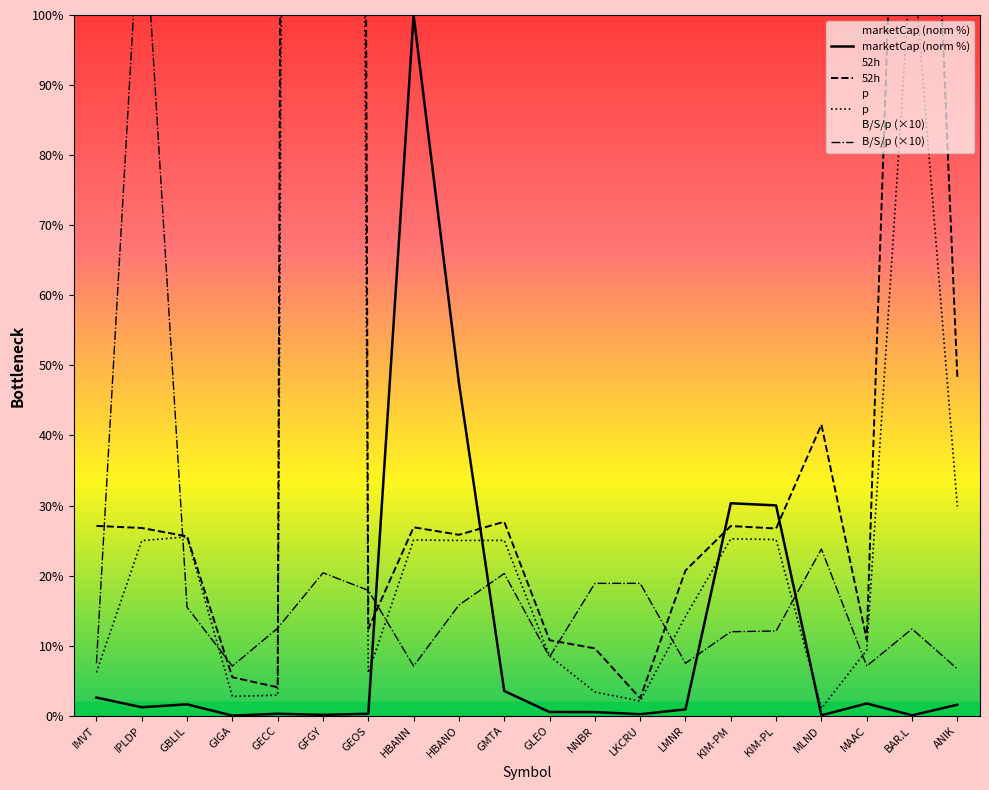

At which label is p closest to 600?

BAR.L